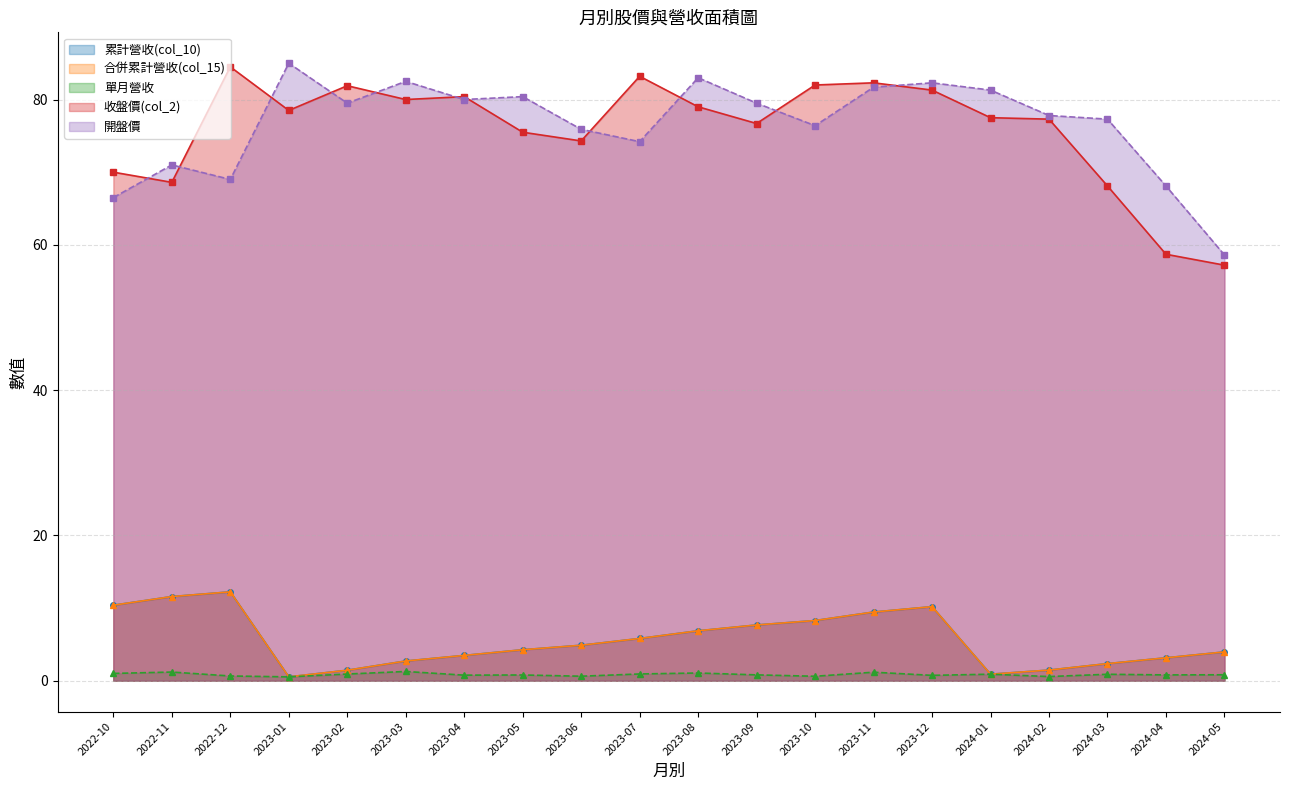

What is the difference between the 合併累計營收(col_15) values at 2023-06 and 2024-02?

3.4